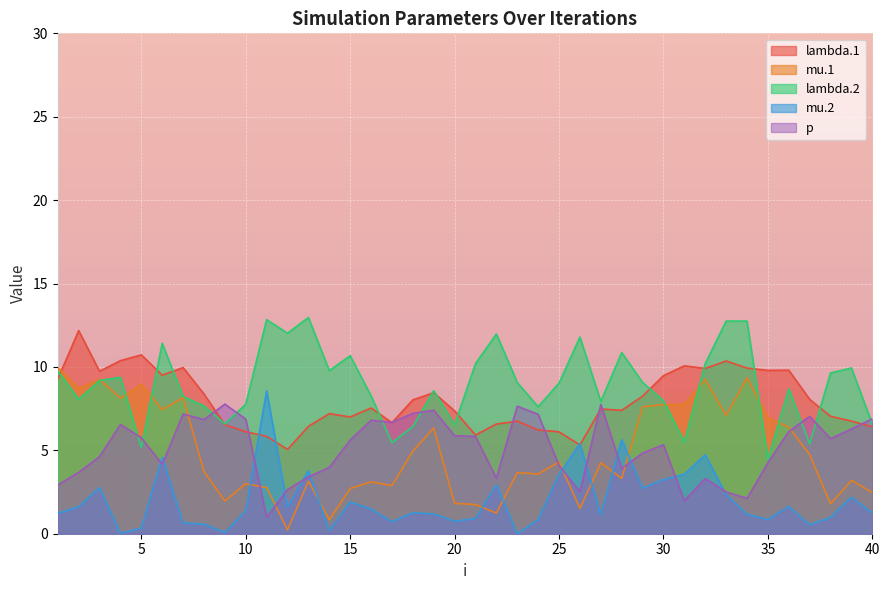

True or false: mu.2 and lambda.2 cross at least once.

False